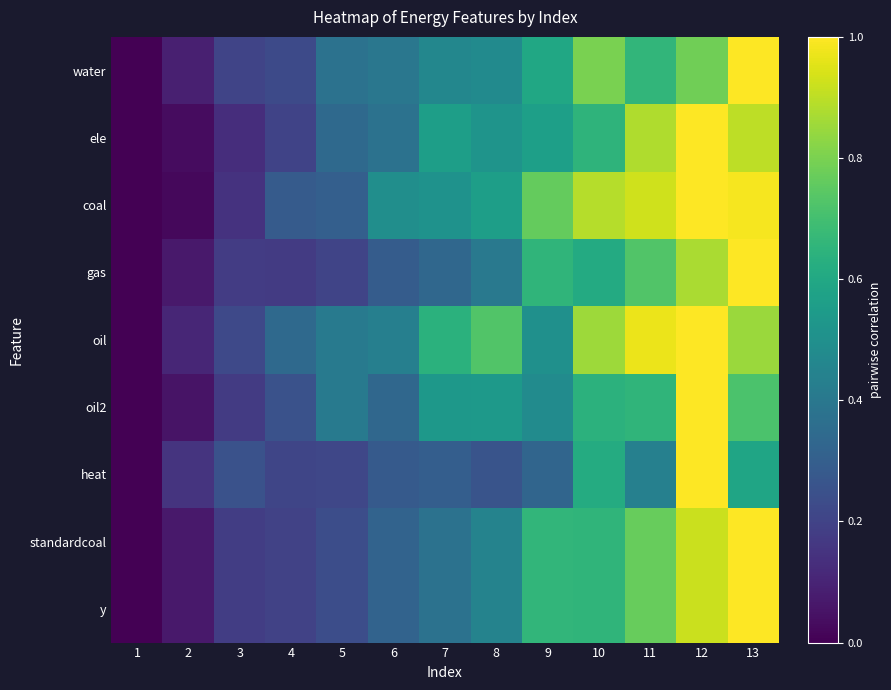

Reading left to right, list all the values displayed in this chart.

water: 1=0.0	2=0.1	3=0.2	4=0.2	5=0.4	6=0.4	7=0.5	8=0.5	9=0.6	10=0.8	11=0.7	12=0.8	13=1.0
ele: 1=0.0	2=0.0	3=0.1	4=0.2	5=0.3	6=0.4	7=0.6	8=0.5	9=0.6	10=0.7	11=0.9	12=1.0	13=0.9
coal: 1=0.0	2=0.0	3=0.1	4=0.3	5=0.3	6=0.5	7=0.5	8=0.6	9=0.8	10=0.9	11=0.9	12=1.0	13=1.0
gas: 1=0.0	2=0.1	3=0.2	4=0.2	5=0.2	6=0.3	7=0.3	8=0.4	9=0.7	10=0.6	11=0.7	12=0.9	13=1.0
oil: 1=0.0	2=0.1	3=0.2	4=0.3	5=0.4	6=0.4	7=0.6	8=0.7	9=0.5	10=0.9	11=1.0	12=1.0	13=0.8
oil2: 1=0.0	2=0.1	3=0.2	4=0.3	5=0.4	6=0.3	7=0.5	8=0.5	9=0.5	10=0.6	11=0.7	12=1.0	13=0.7
heat: 1=0.0	2=0.2	3=0.3	4=0.2	5=0.2	6=0.3	7=0.3	8=0.3	9=0.3	10=0.6	11=0.4	12=1.0	13=0.6
standardcoal: 1=0.0	2=0.1	3=0.2	4=0.2	5=0.2	6=0.3	7=0.4	8=0.4	9=0.7	10=0.7	11=0.8	12=0.9	13=1.0
y: 1=0.0	2=0.1	3=0.2	4=0.2	5=0.2	6=0.3	7=0.4	8=0.4	9=0.7	10=0.7	11=0.8	12=0.9	13=1.0